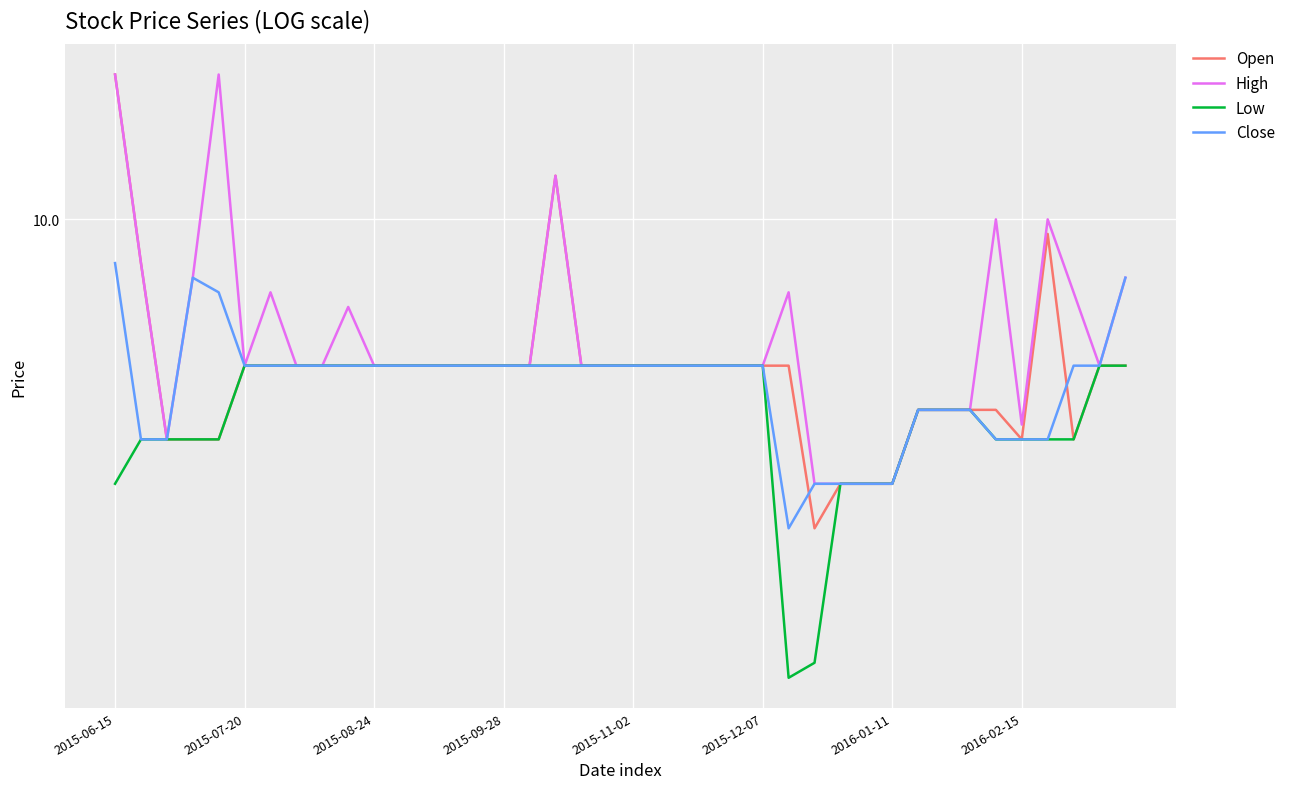

How many categories are shown in the chart?

40